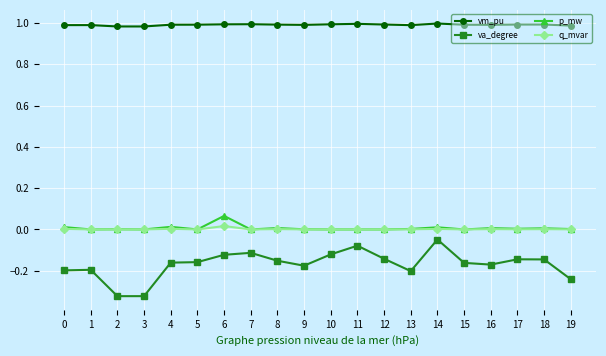

Which series changed the most between 0 and 6?

va_degree